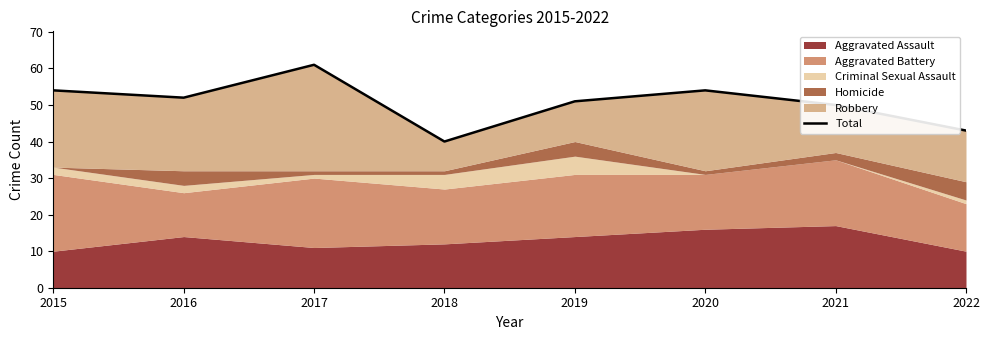

At which category does the chart reach its minimum across all series?

2018